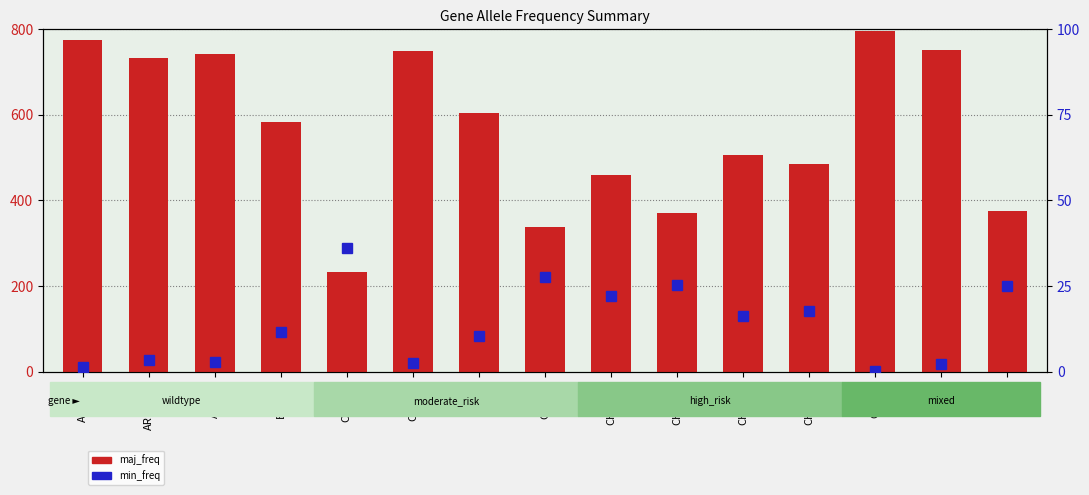

At which category is the sum across all series the highest?

CHRNE